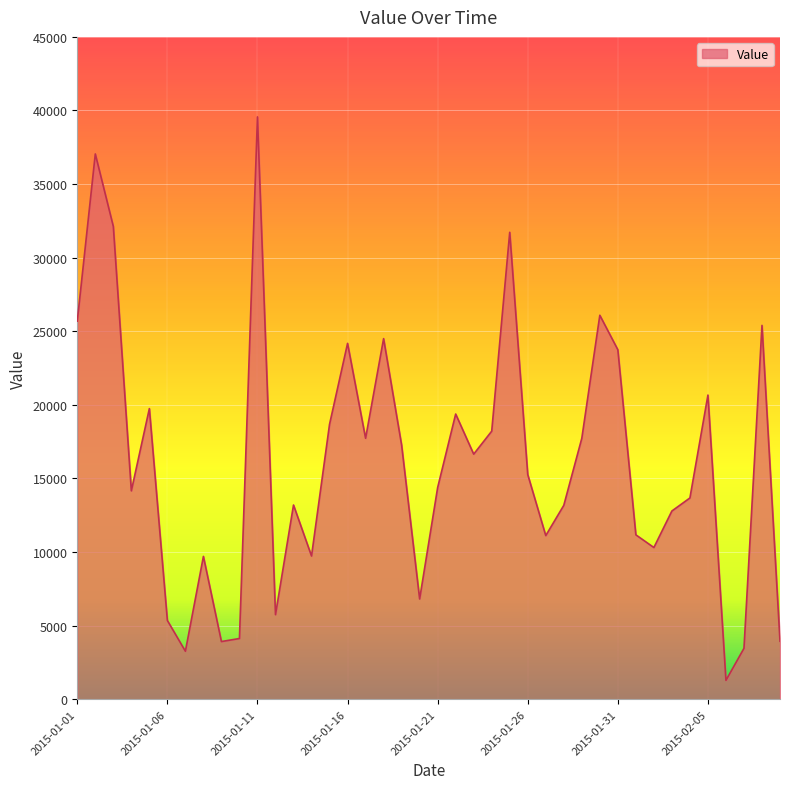

What is the maximum value shown in the chart?

39566